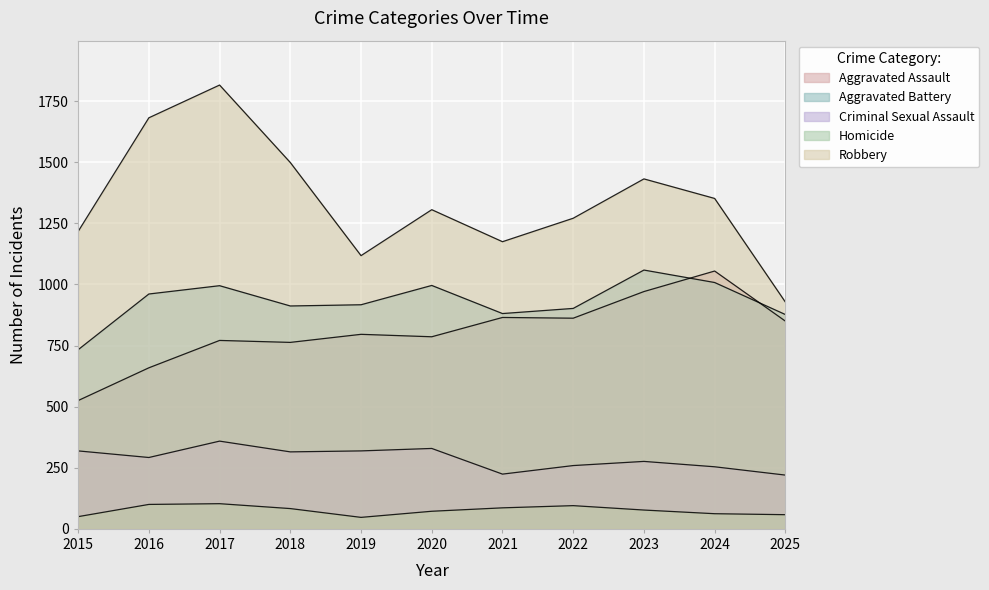

How many distinct data groups are displayed?

5